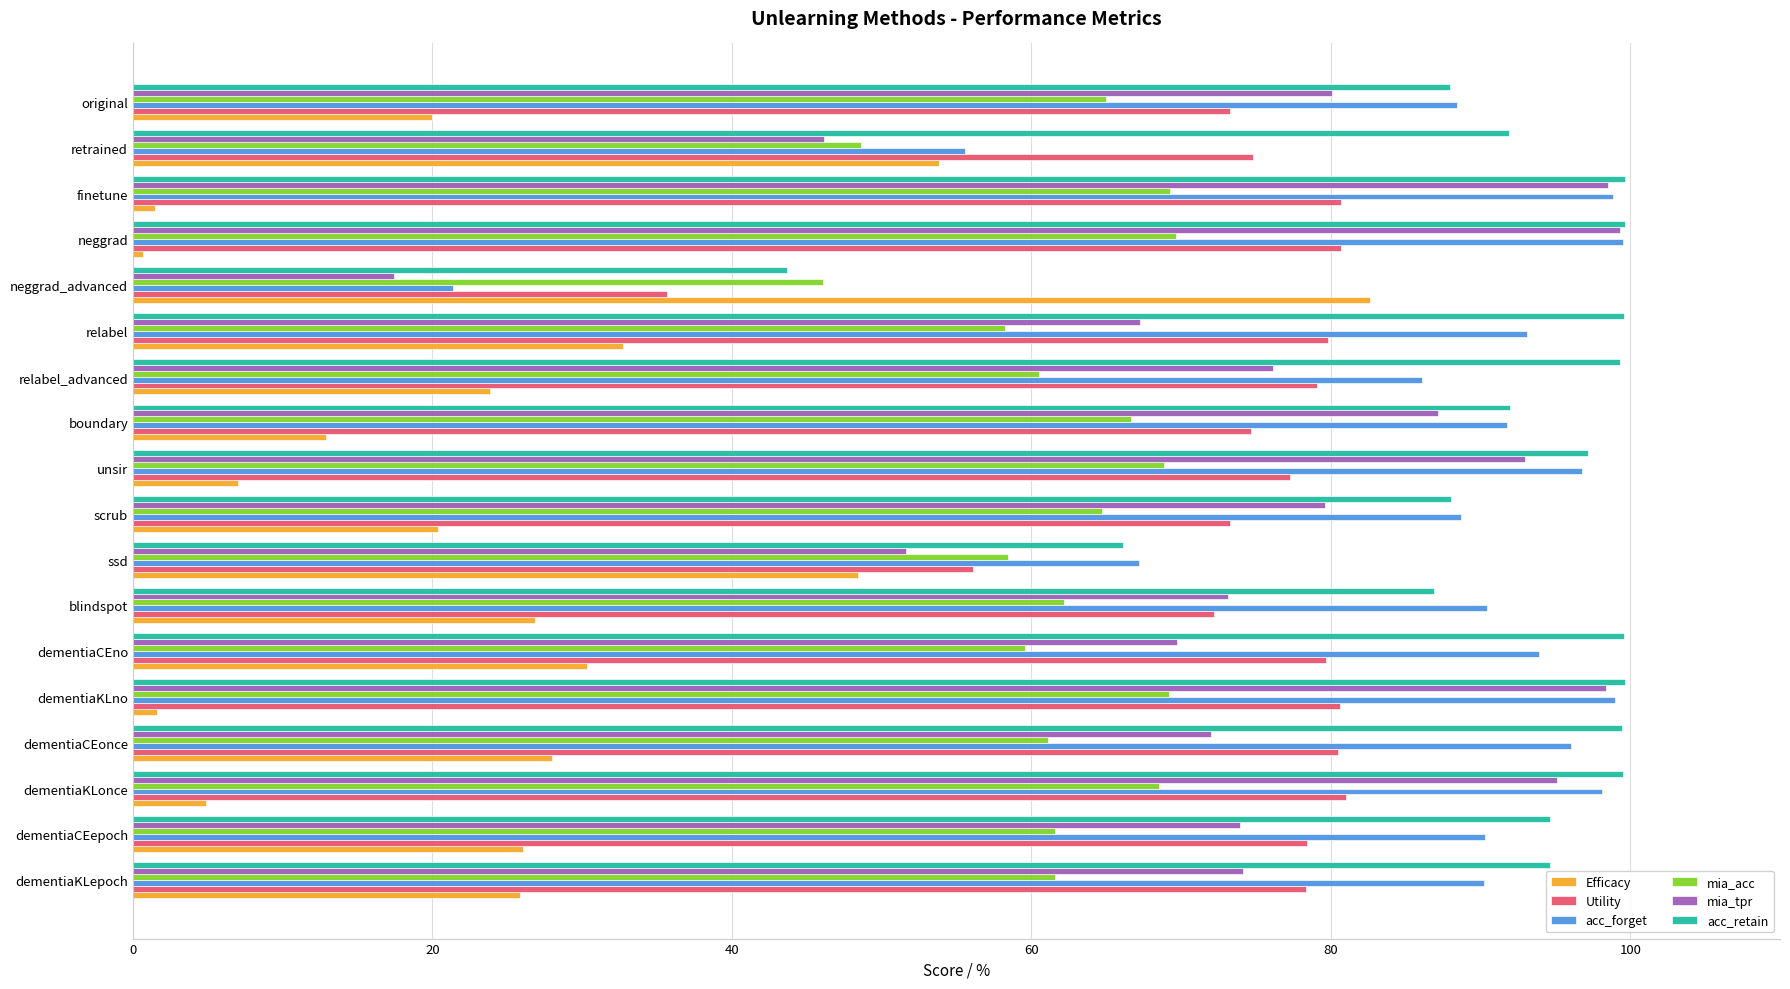

True or false: mia_acc has a value of 61.6 at dementiaCEepoch.

True